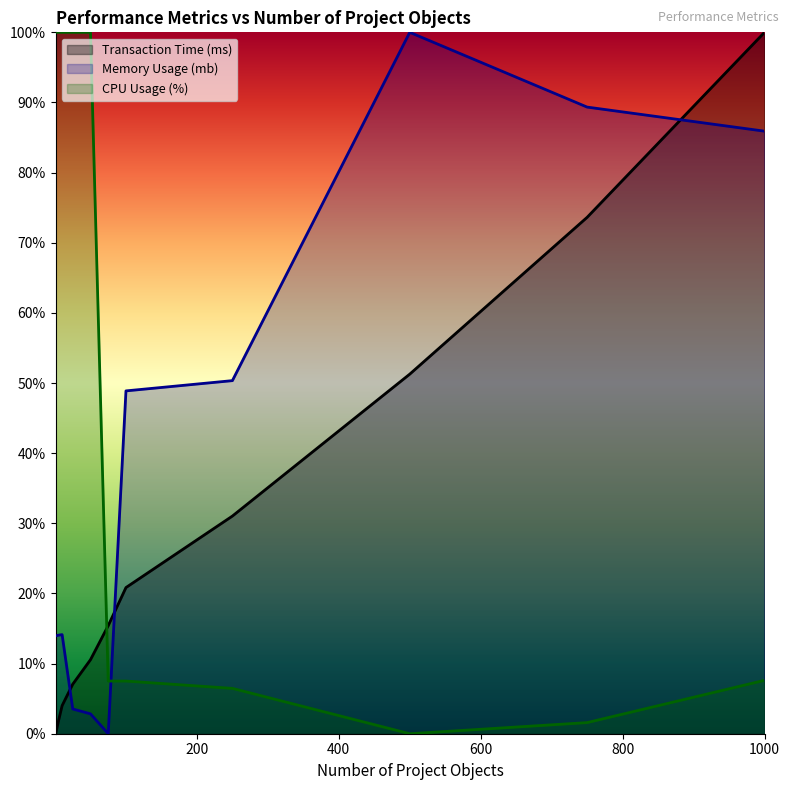

List the series in order of their peak value, highest first.

Transaction Time (ms), Memory Usage (mb), CPU Usage (%)